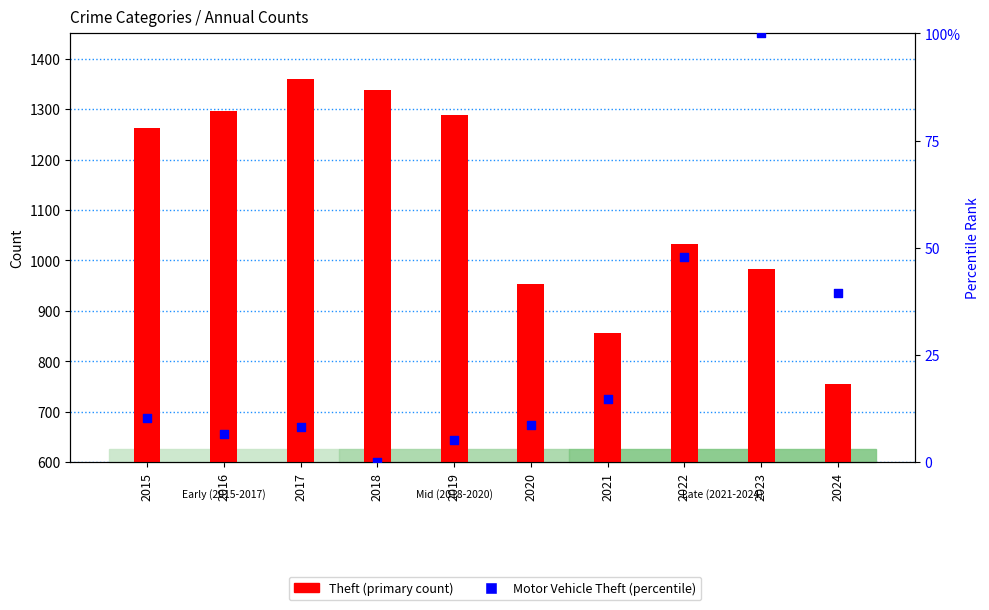

At which category is the sum across all series the highest?

2017